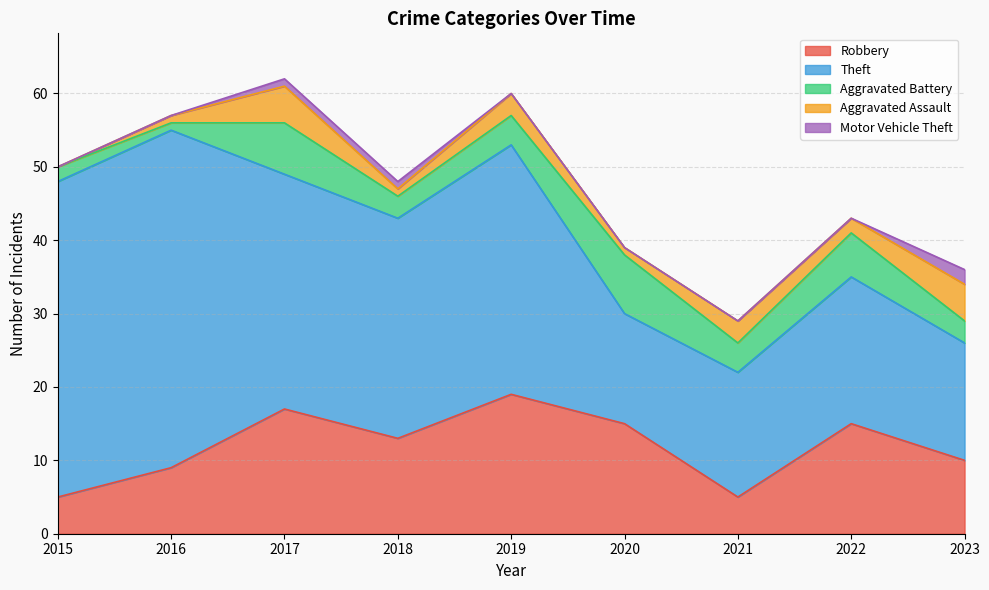

What is the sum of the Theft values at 2018 and 2023?

46